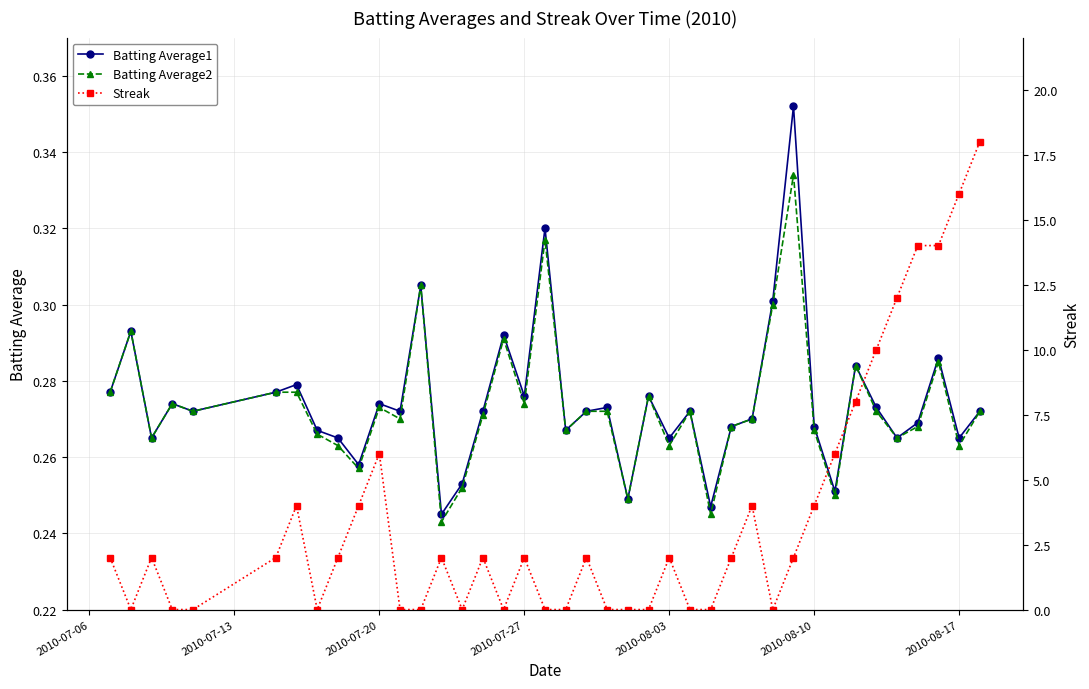

How many Batting Average1 values are between 0 and 1?

40